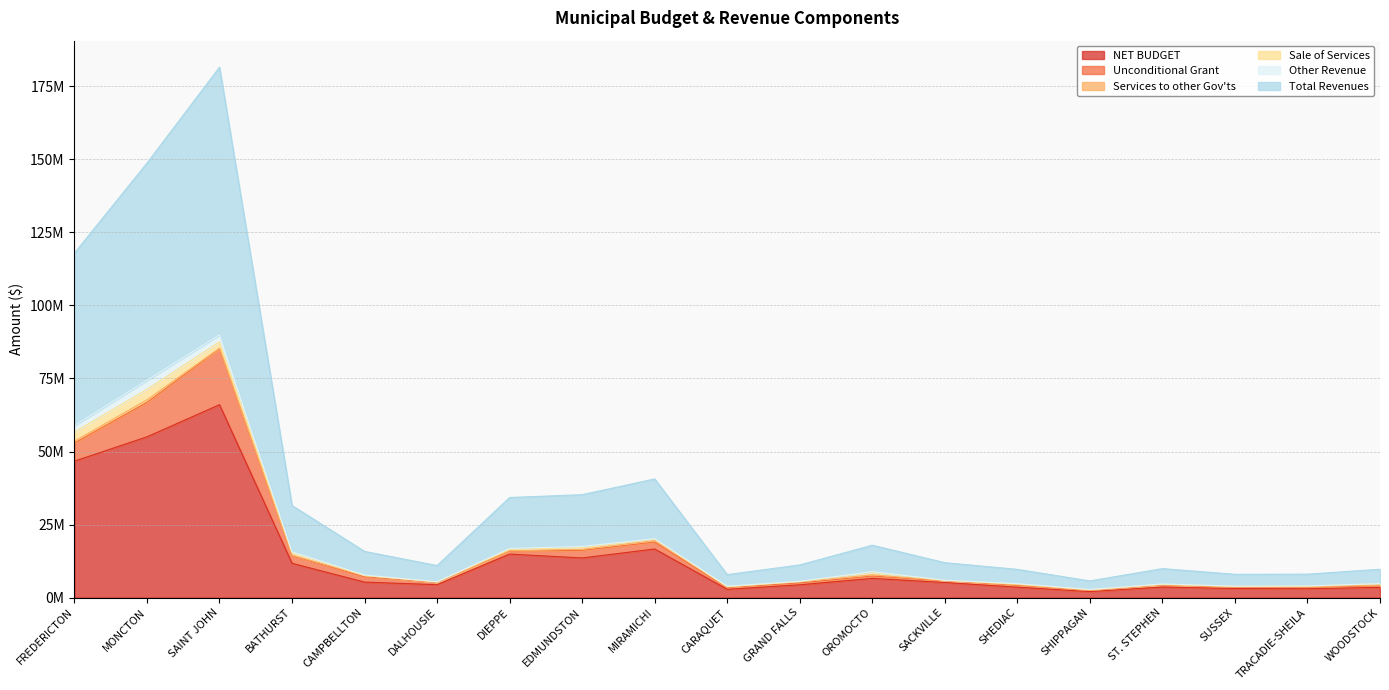

True or false: Unconditional Grant and Total Revenues cross at least once.

False